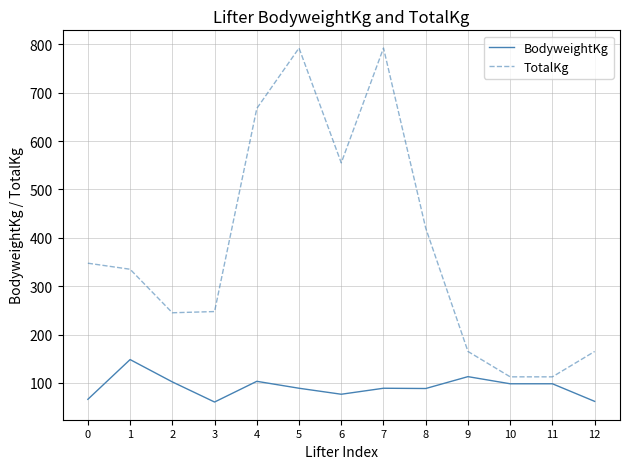

Rank the series by their maximum value, from lowest to highest.

BodyweightKg, TotalKg